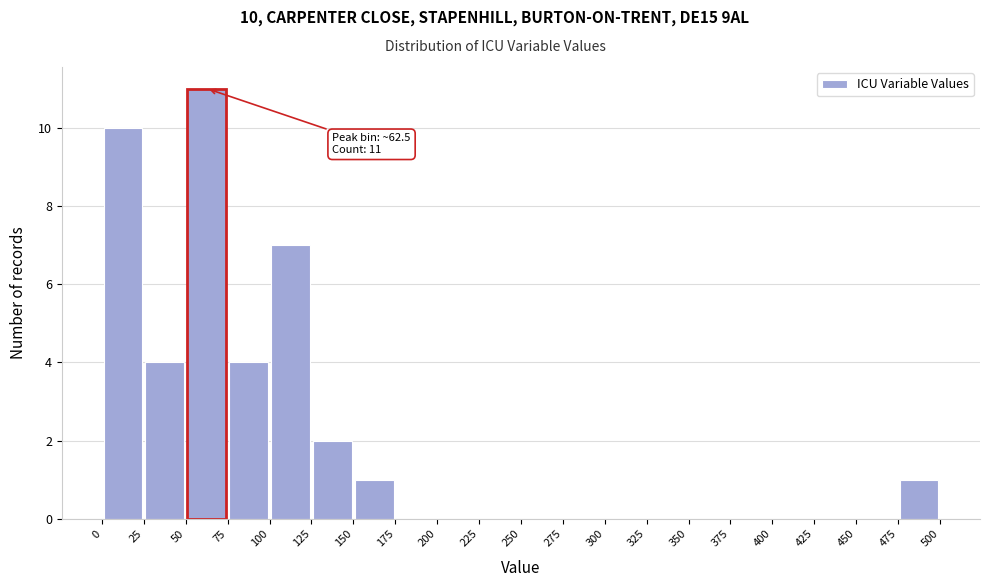

Over which range of the x-axis is the bar tallest?

50 to 75